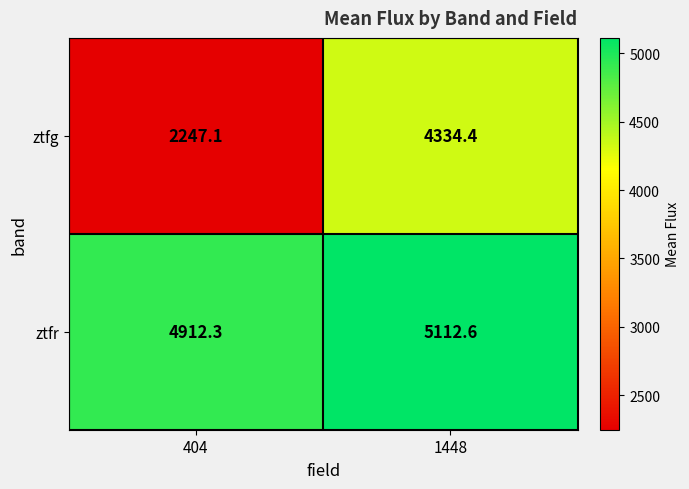

Which label corresponds to the largest value in the chart?

1448